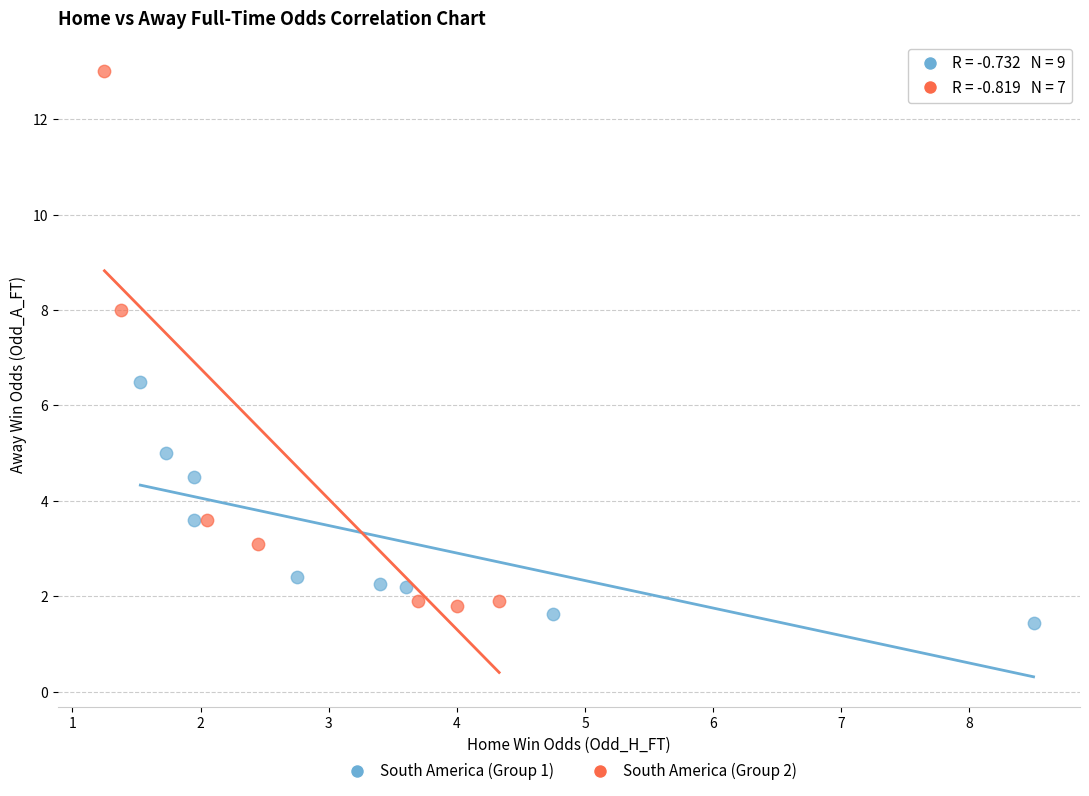

Which series contains the highest Y value?

South America (Group 2)